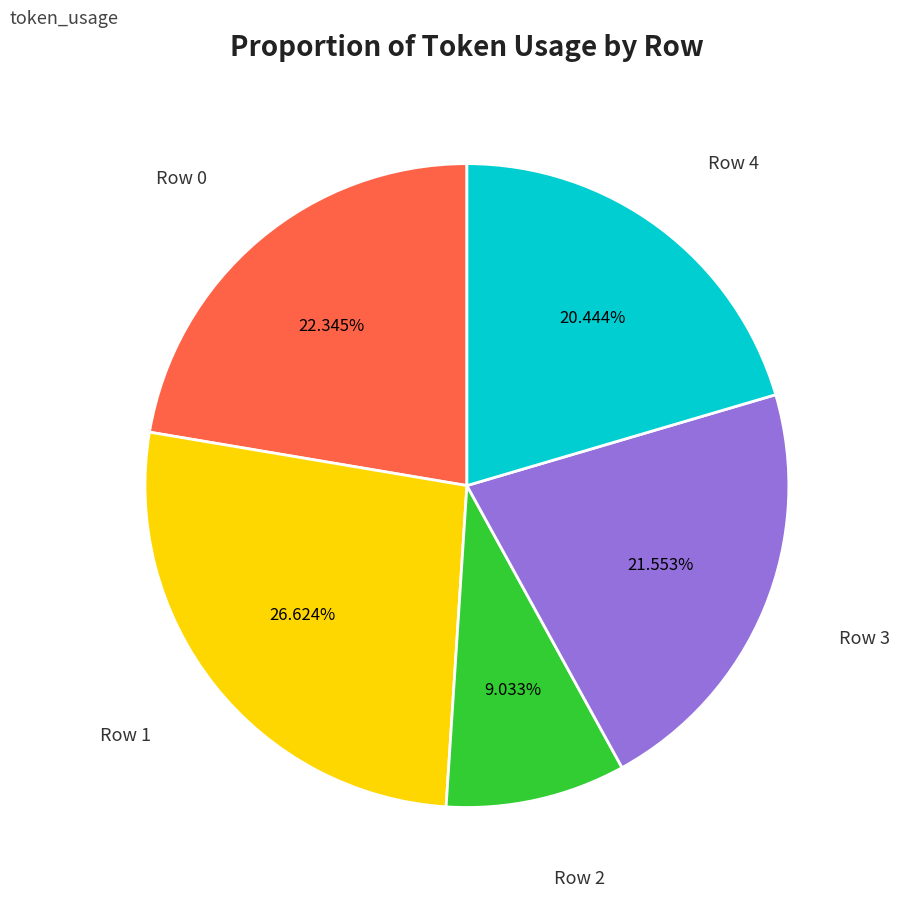

Does any single category account for the majority?

No